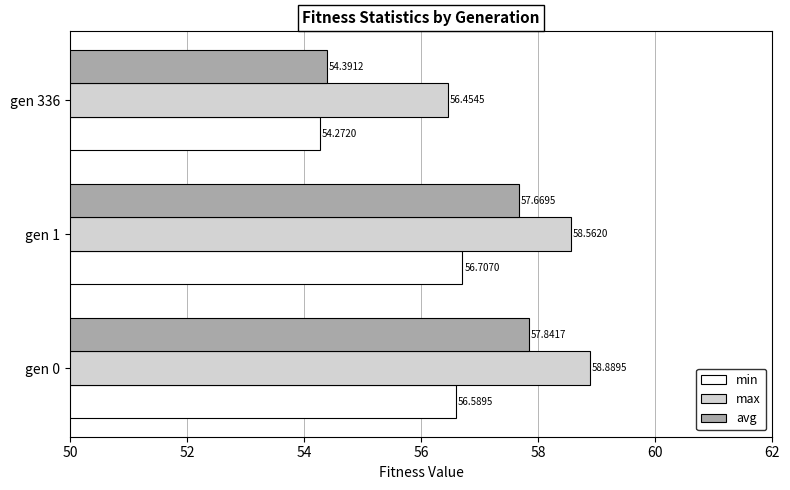

What is the sum of the max values at gen 0 and gen 1?

117.5